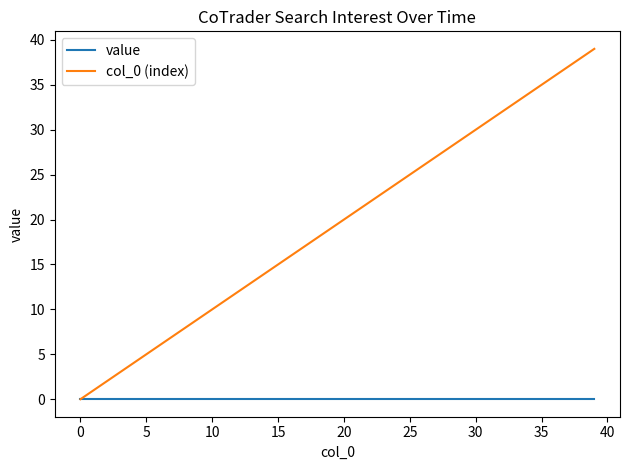

Which series has the largest total across all categories?

col_0 (index)